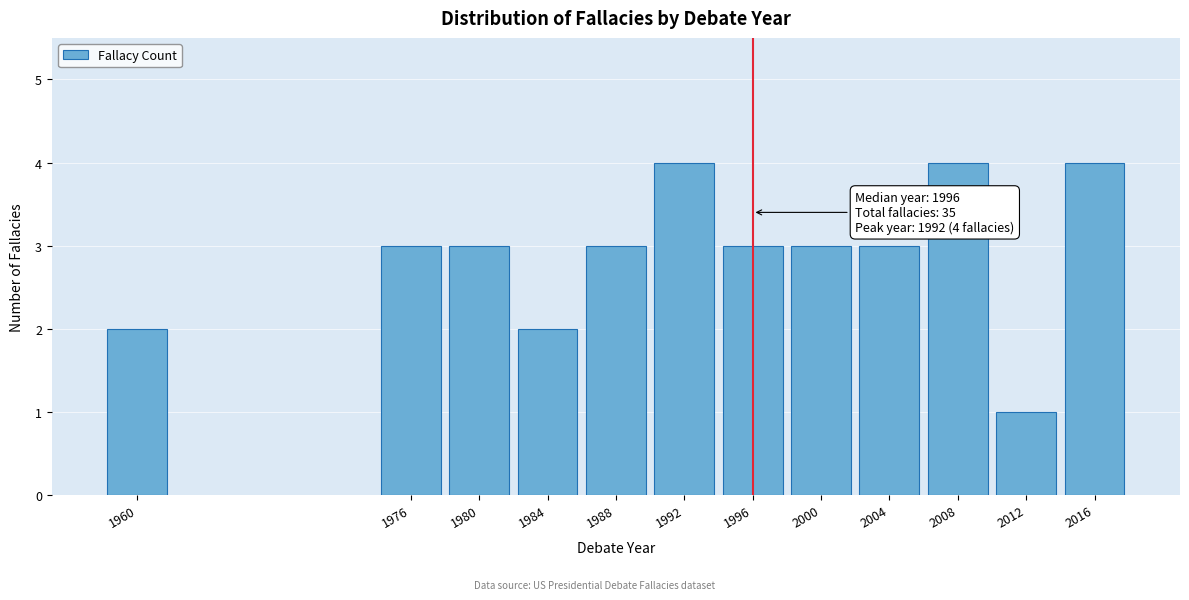

Reading left to right, transcribe all the data shown in this chart.

1960=2	1976=3	1980=3	1984=2	1988=3	1992=4	1996=3	2000=3	2004=3	2008=4	2012=1	2016=4